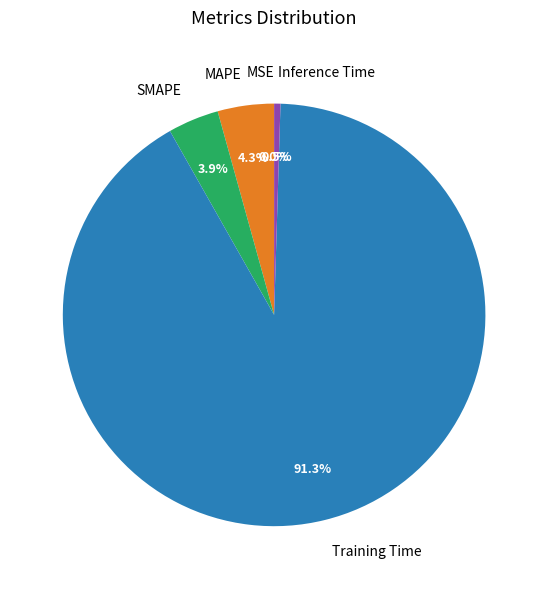

What is the largest slice in the pie chart?

Training Time